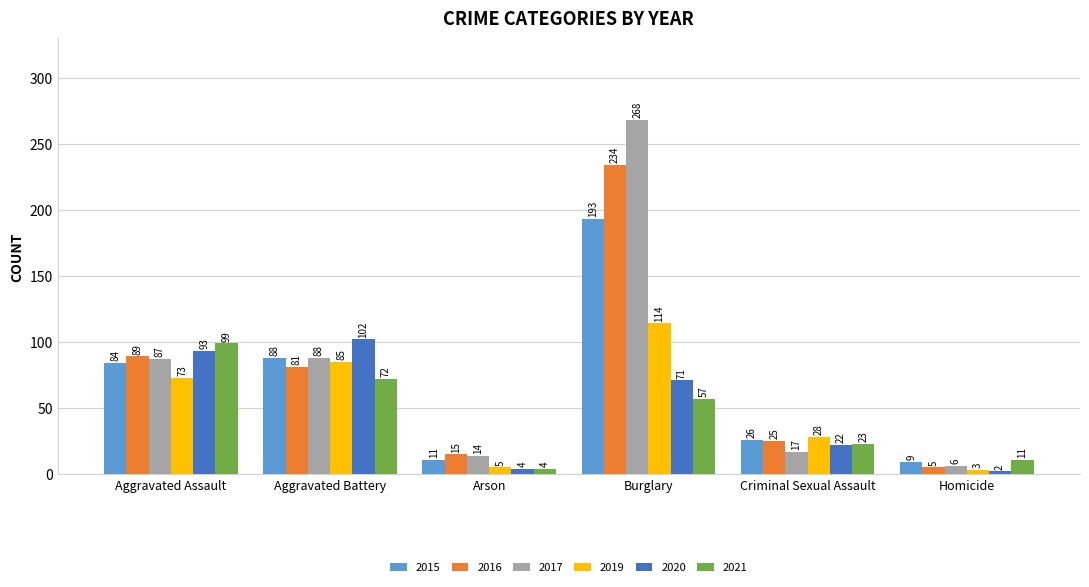

How many distinct data groups are displayed?

6